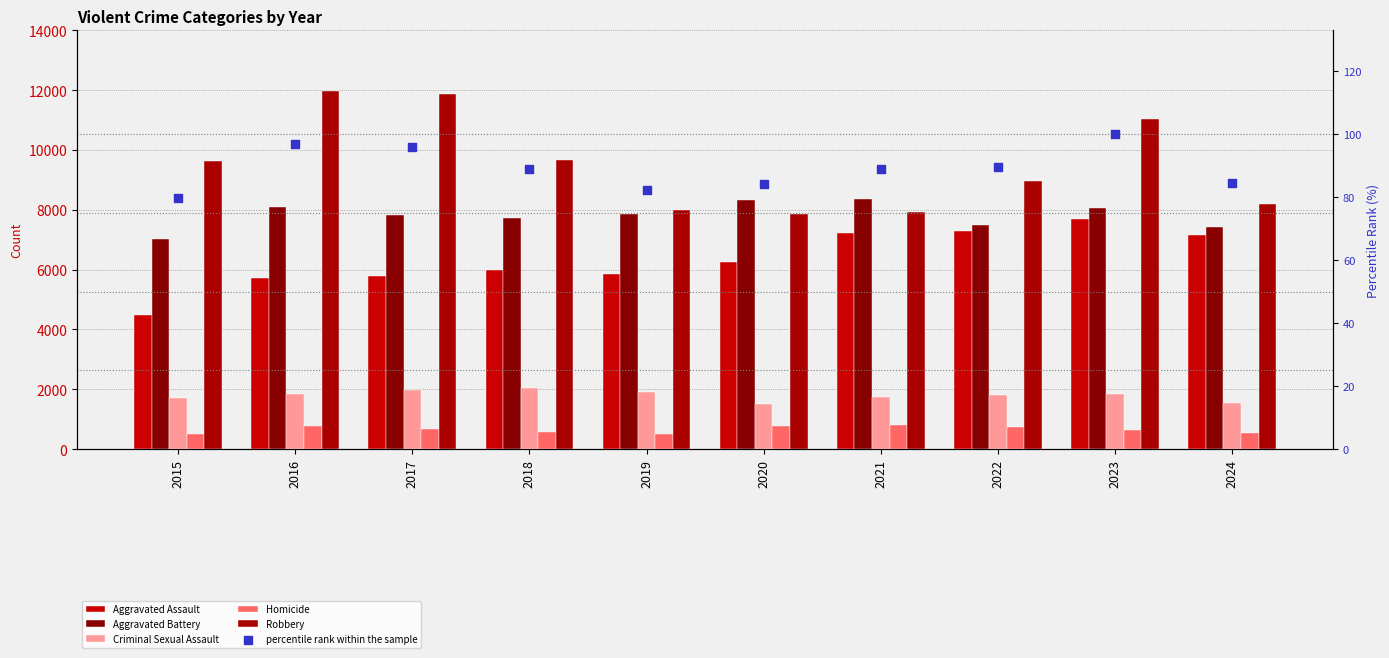

Which series reaches the minimum Y coordinate?

percentile rank within the sample